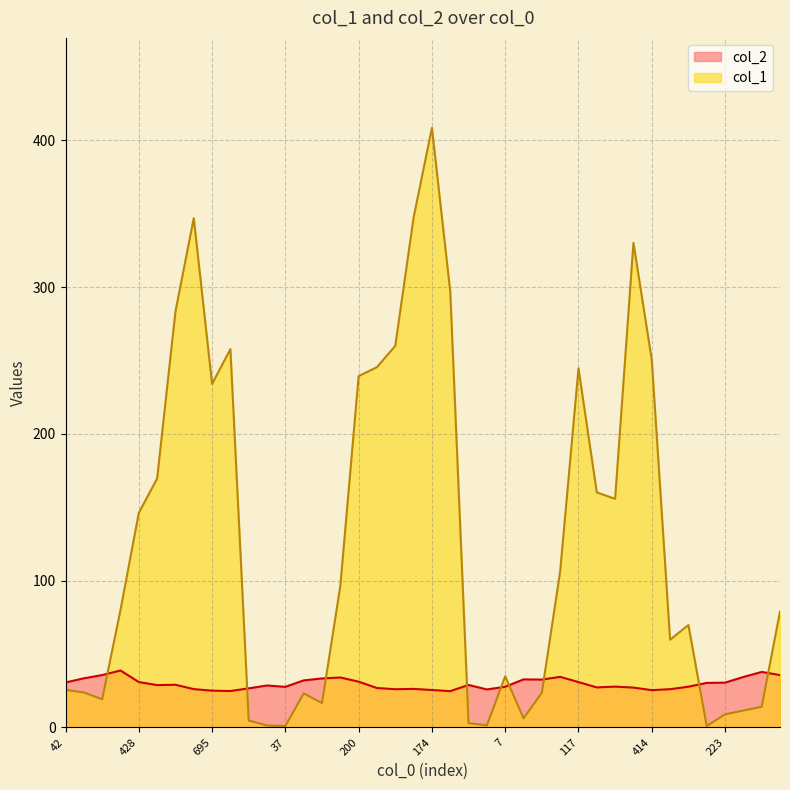

Reading left to right, extract all data points from this chart.

col_2: 30.6	33.5	35.7	38.8	30.9	28.9	29.1	26.1	25.1	24.8	26.7	28.6	27.7	32.1	33.4	34.1	31.2	26.9	26.1	26.3	25.5	24.8	28.9	25.9	27.7	32.8	32.6	34.5	30.9	27.3	27.8	27.2	25.4	26.1	27.8	30.4	30.5	34.4	37.8	35.7
col_1: 25.6	23.9	19.2	80.0	146.2	169.6	283.3	346.9	234.0	257.8	4.7	1.3	1.0	23.2	16.6	96.4	239.4	245.4	260.0	347.4	408.5	297.0	2.9	1.5	34.9	6.3	23.6	106.3	244.6	160.1	155.8	330.1	250.5	59.8	69.8	1.0	8.9	11.5	14.1	78.9